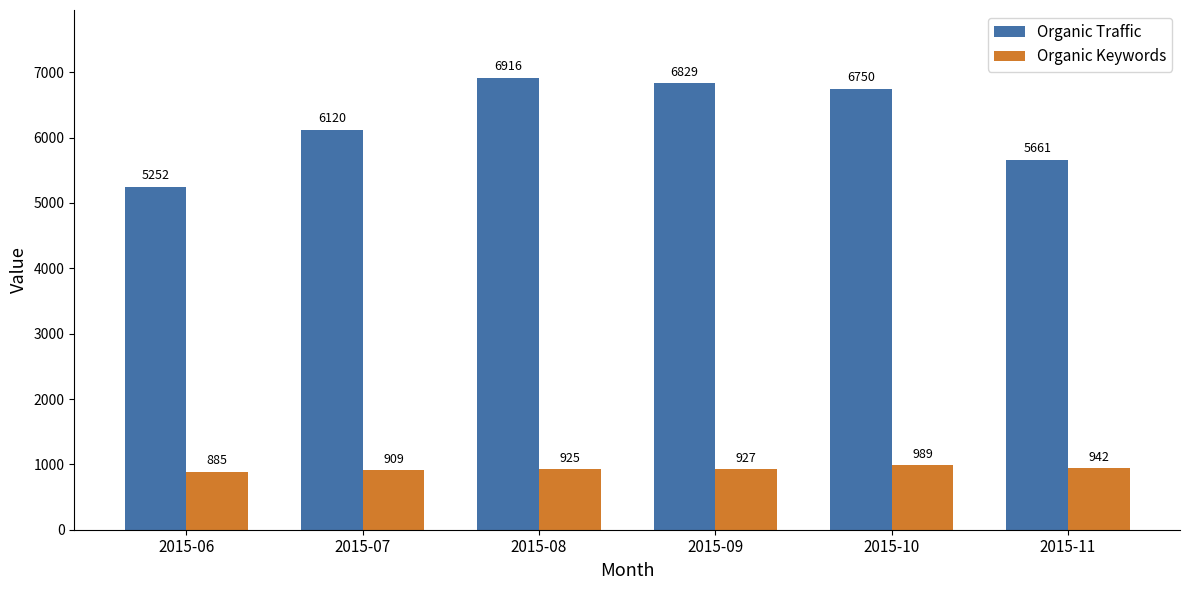

Reading left to right, what are all the values shown in this chart?

Organic Traffic: 2015-06=5252	2015-07=6120	2015-08=6916	2015-09=6829	2015-10=6750	2015-11=5661
Organic Keywords: 2015-06=885	2015-07=909	2015-08=925	2015-09=927	2015-10=989	2015-11=942